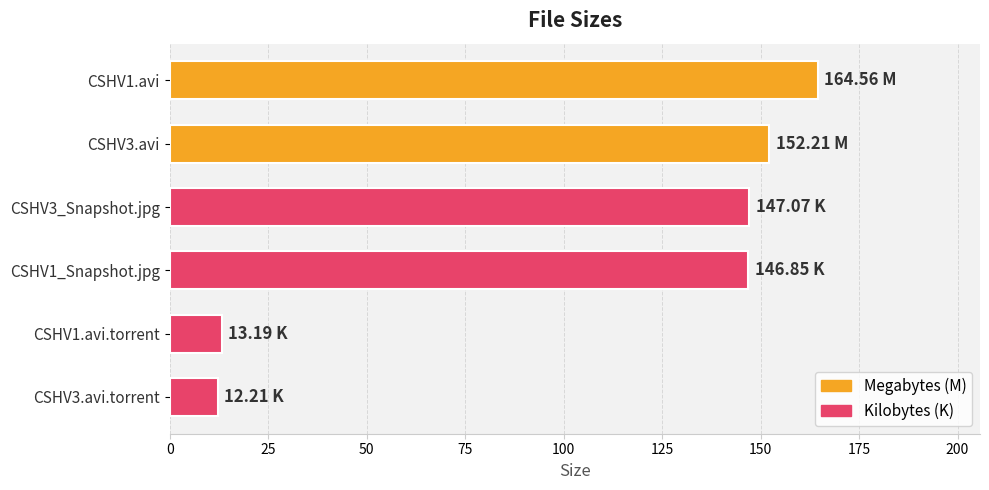

Are the bars horizontal?

Yes